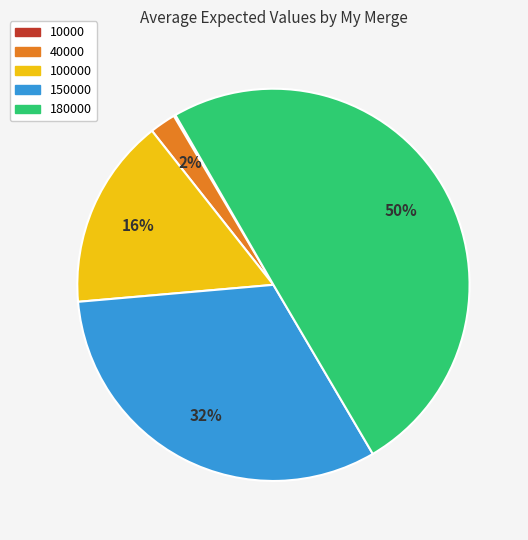

What is the ratio of the value at 180000 to the value at 150000?

1.6